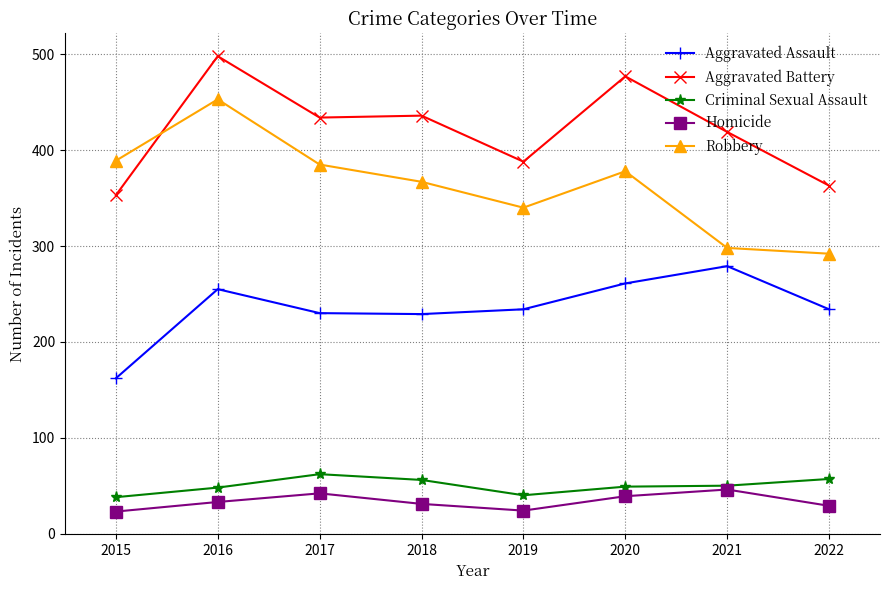

How many interior local peaks does the Aggravated Assault series have?

2